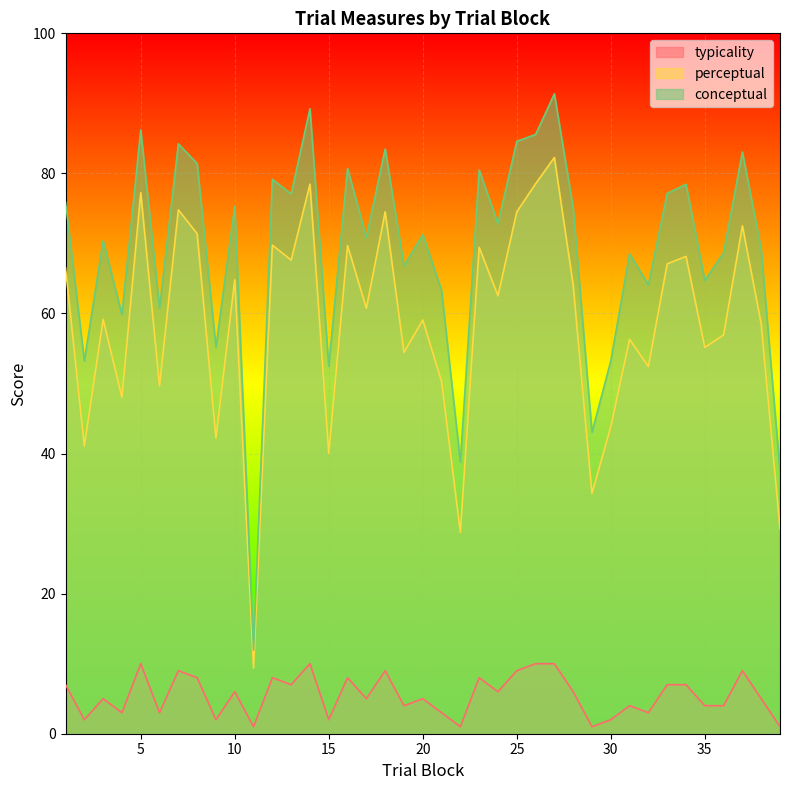

Is it true that typicality equals 5.0 at 38?

True